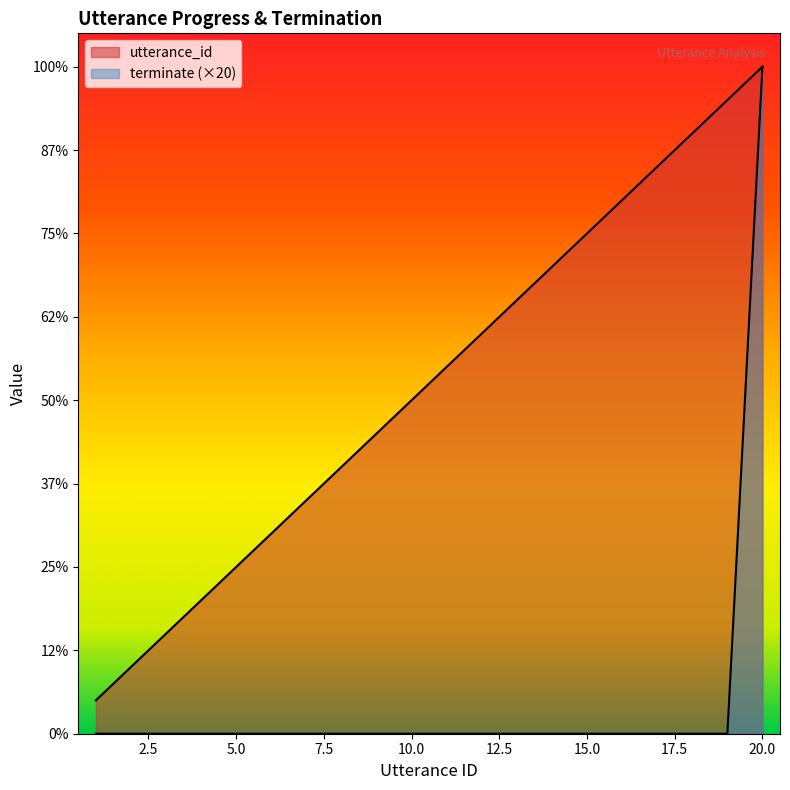

How many lines are shown in the chart?

2